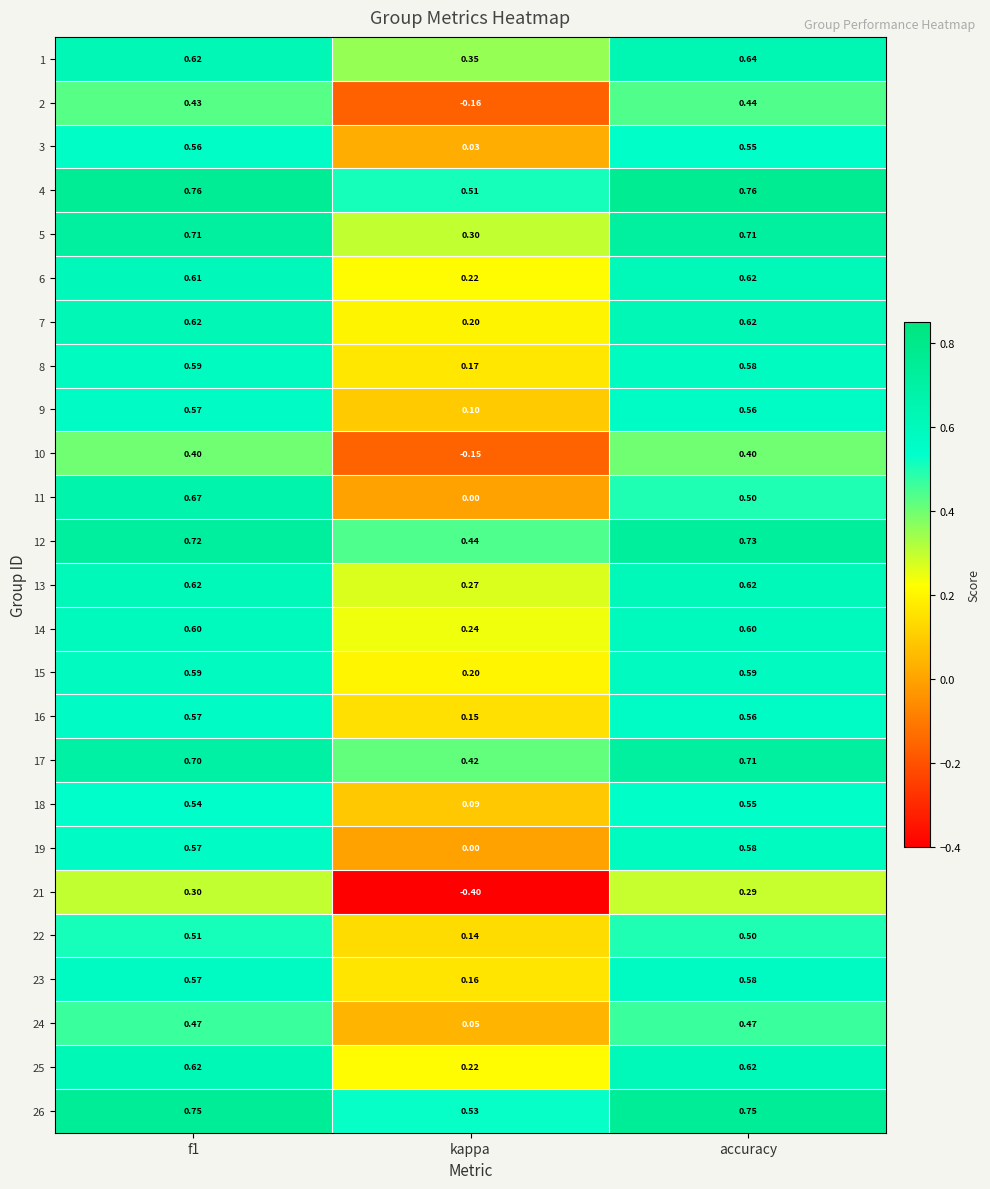

Is the value of 22 at f1 greater than the value of 21 at f1?

Yes